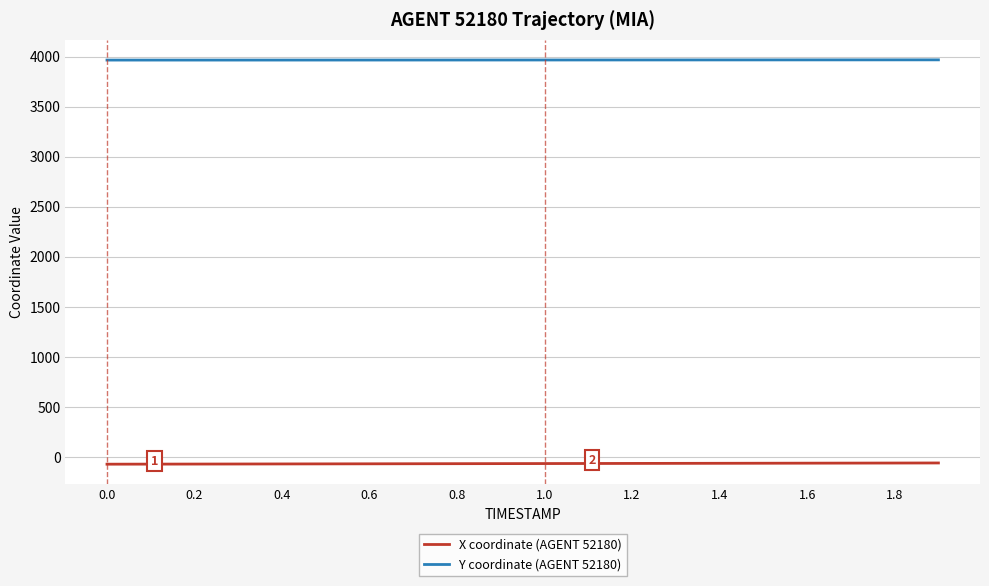

What are all the series names shown in the legend?

X coordinate (AGENT 52180), Y coordinate (AGENT 52180)